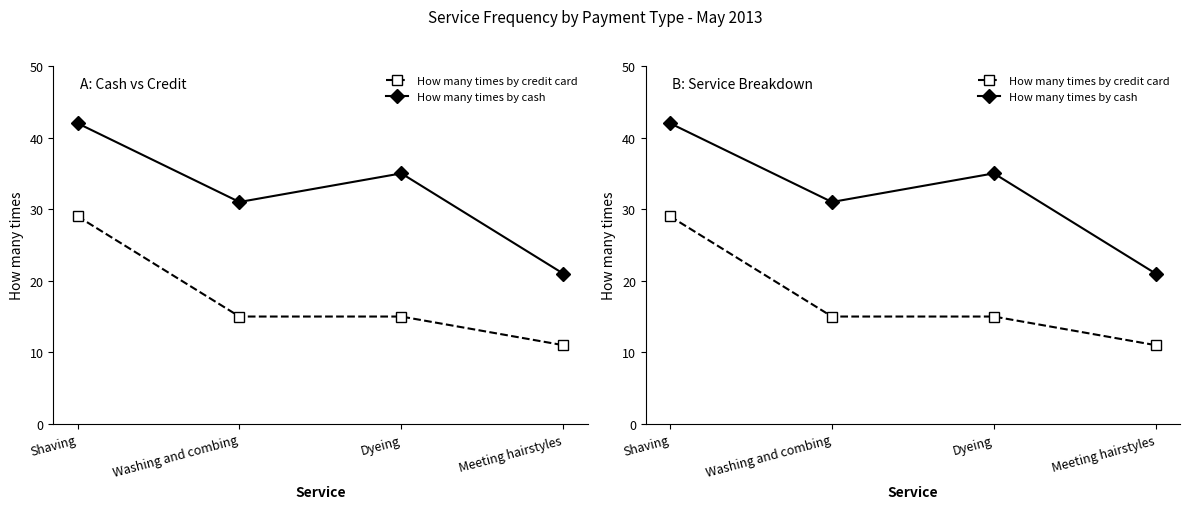

How many categories are shown in the chart?

4